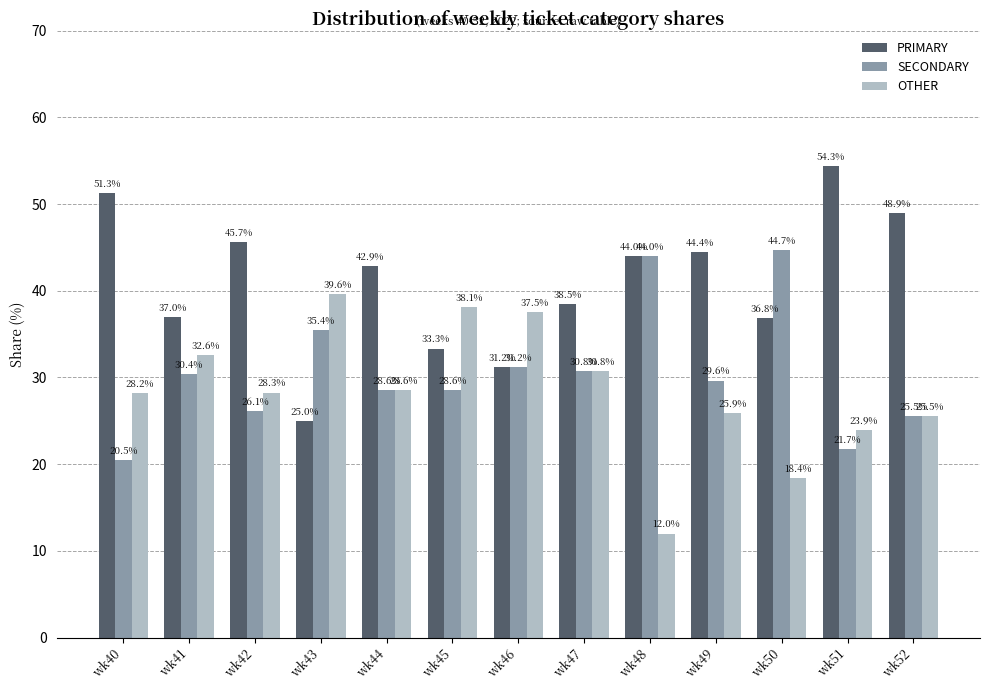

How many values in the PRIMARY series exceed 42?

7